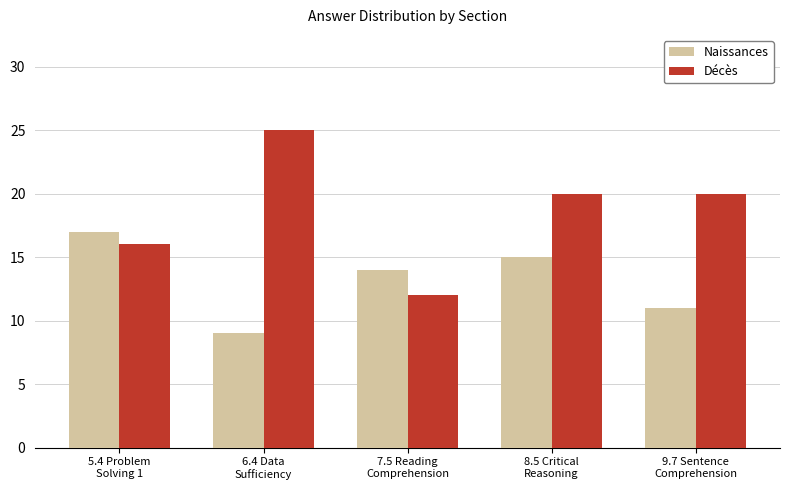

What is the value of the Naissances bar at the 2nd from the left?

9